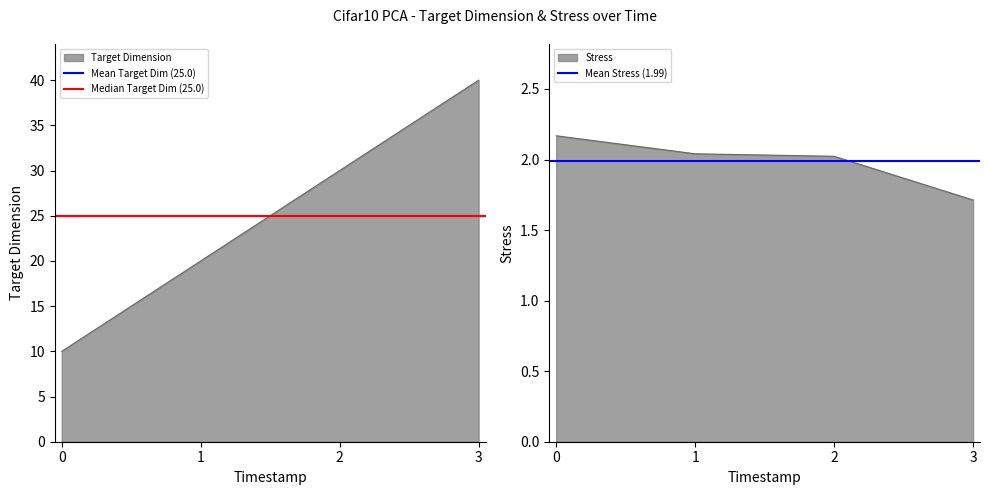

Which series has the widest spread of values?

Mean Target Dim (25.0)